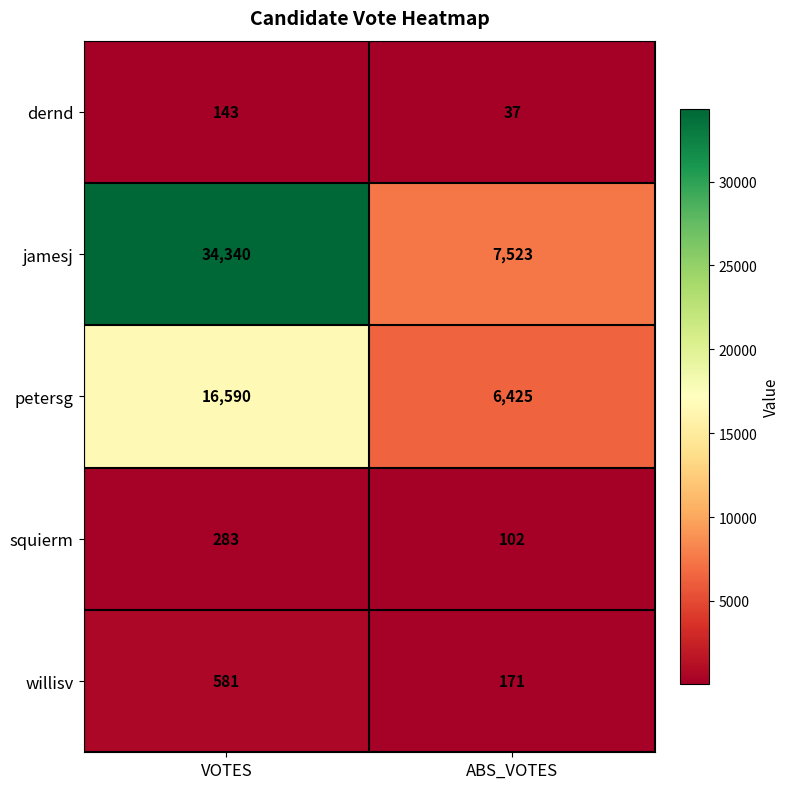

What is the difference between the willisv values at ABS_VOTES and VOTES?

410